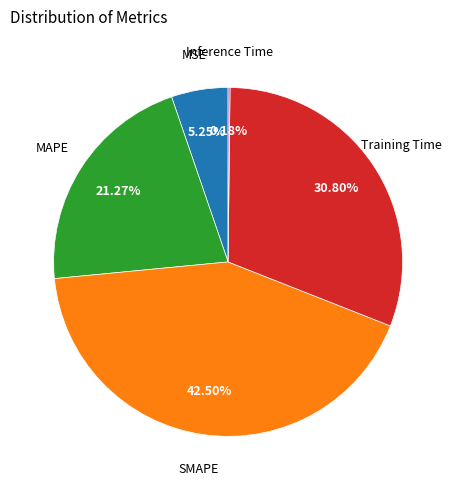

Is the sum of MSE and Training Time greater than half?

No